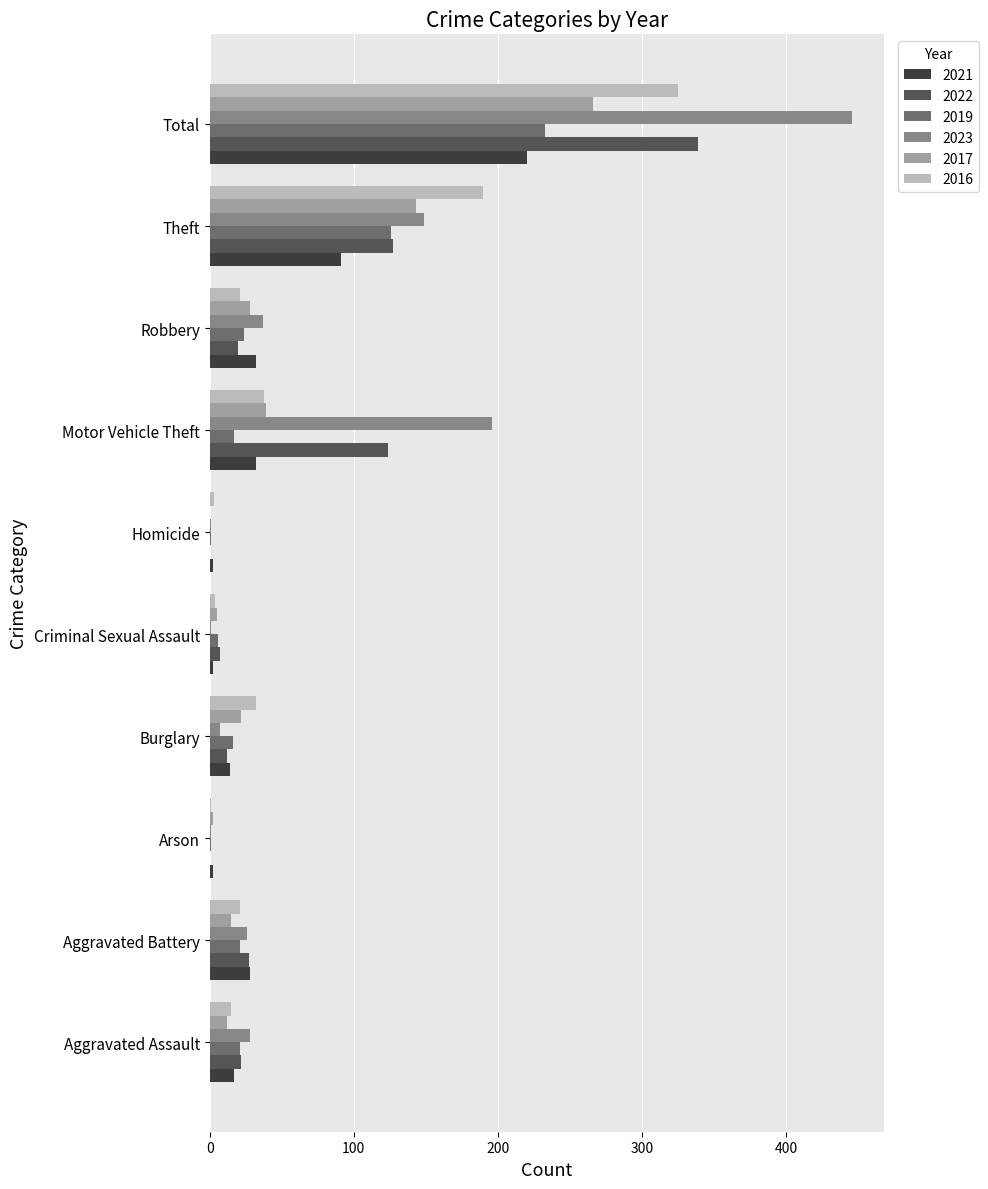

The 2016 series shows 1 at Arson. True or false?

True